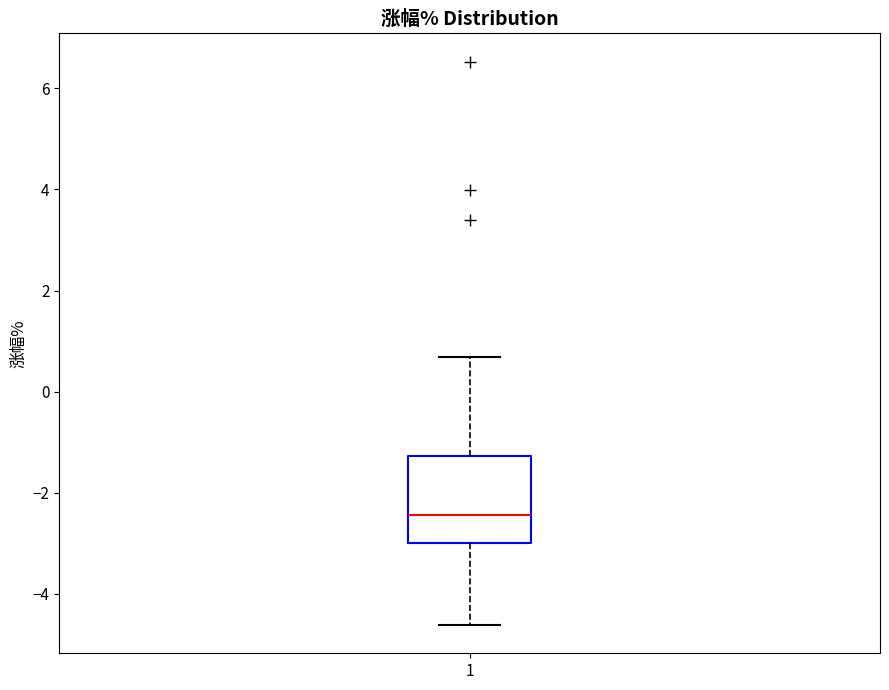

Transcribe this box plot: give where the median line is, the range the box spans, and where the two whiskers end, as read against the y-axis. The values are not printed on the chart, so give them approximately, as read against the axis.

median -2.4, box -3.0 to -1.2, whiskers -4.6 to 0.6